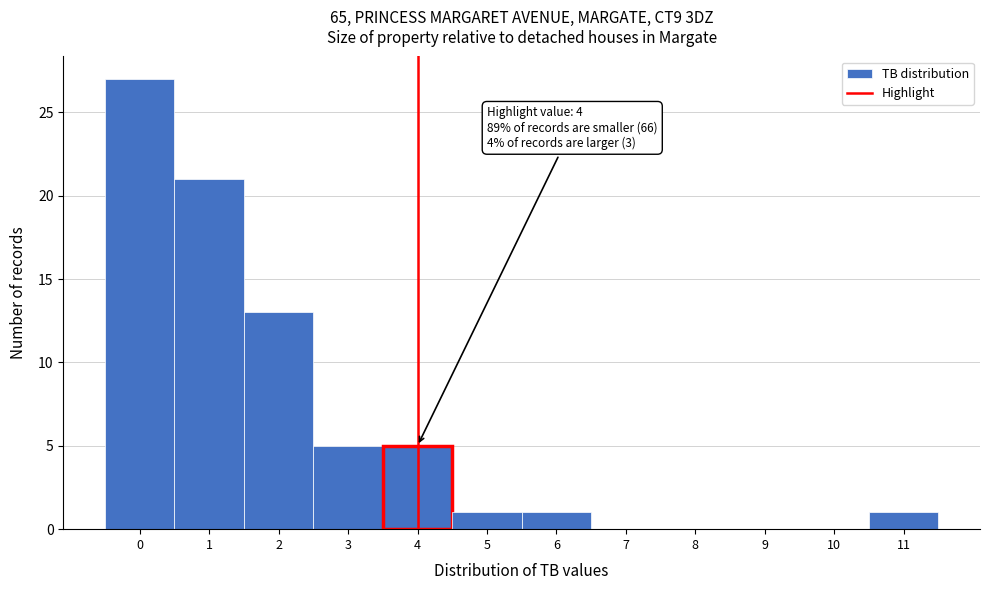

Reading right to left, list all the values displayed in this chart.

11=1	10=0	9=0	8=0	7=0	6=1	5=1	4=5	3=5	2=13	1=21	0=27